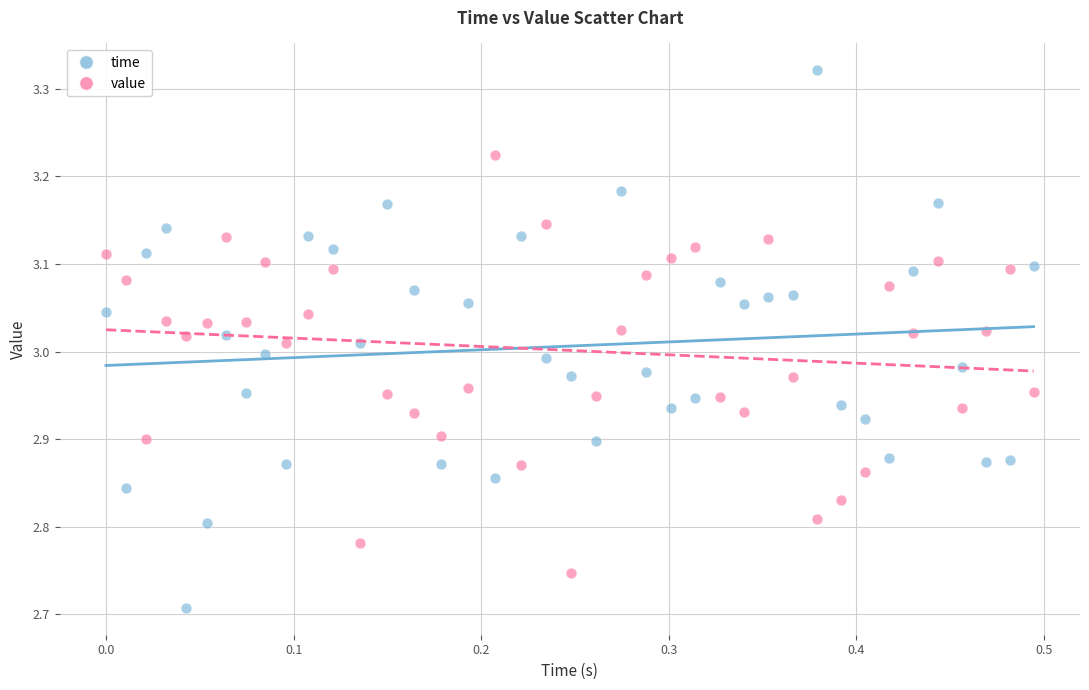

Which series contains the lowest Y value?

time